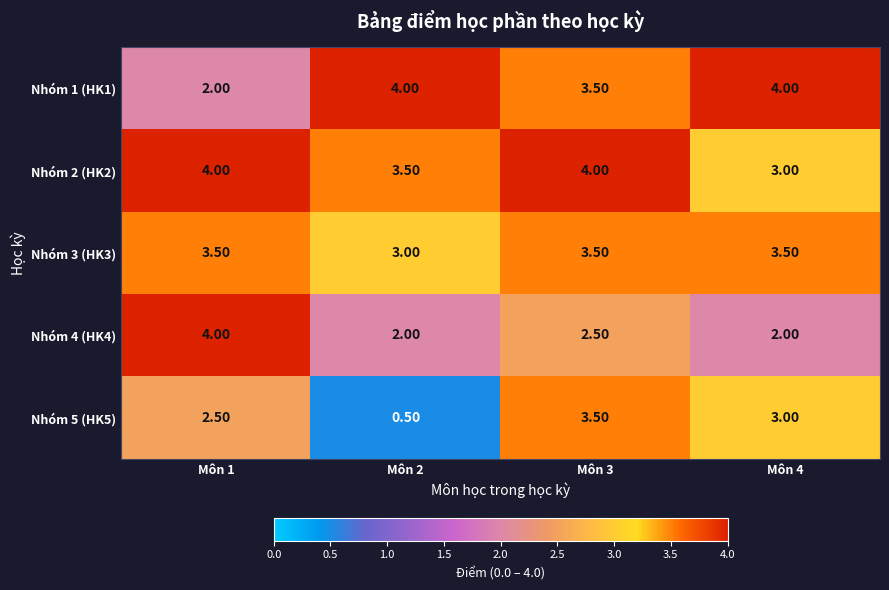

Rank the series at Môn 2 from highest to lowest value.

Nhóm 1 (HK1), Nhóm 2 (HK2), Nhóm 3 (HK3), Nhóm 4 (HK4), Nhóm 5 (HK5)